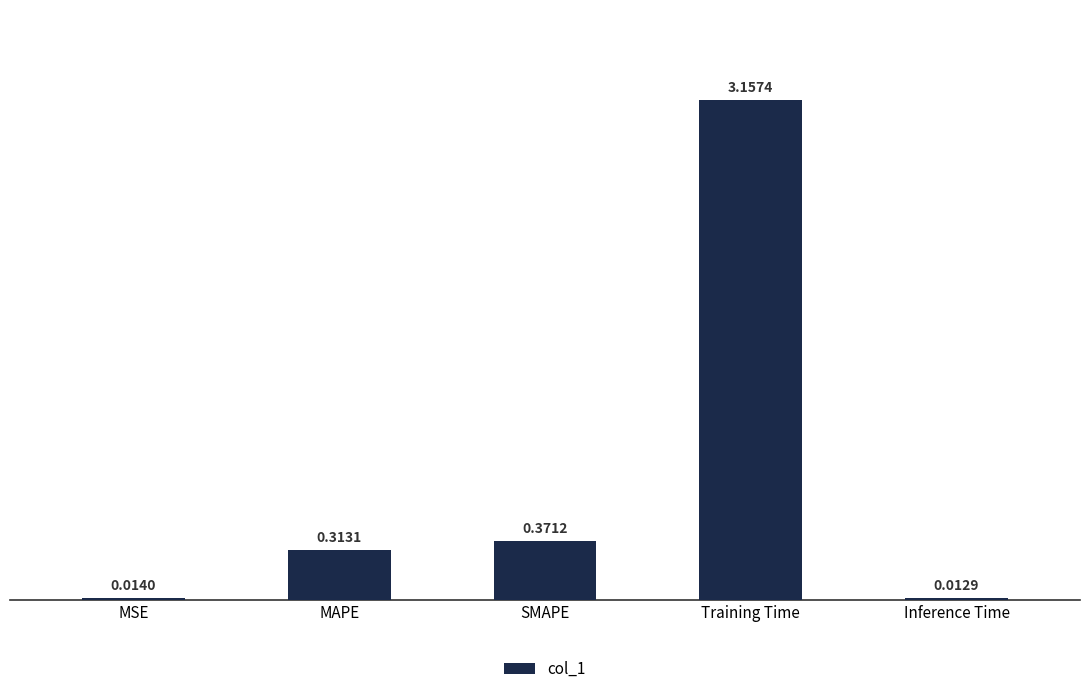

What is the sum of the values at SMAPE and Training Time?

3.5